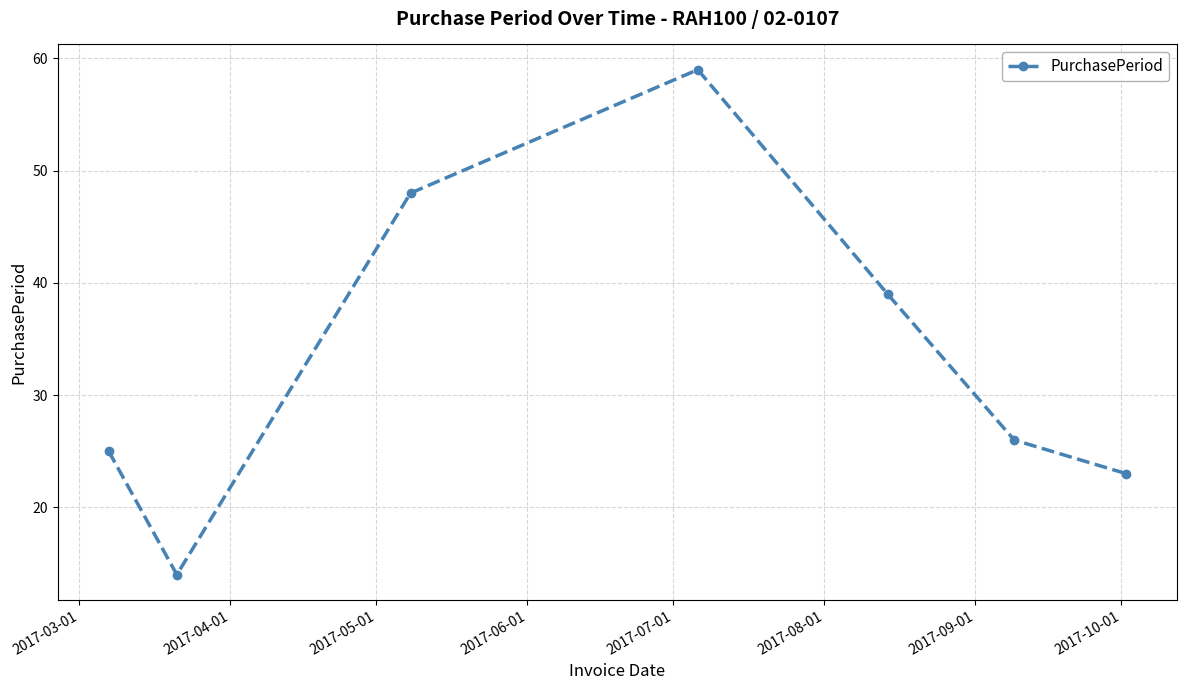

Does the chart have visible grid lines?

Yes